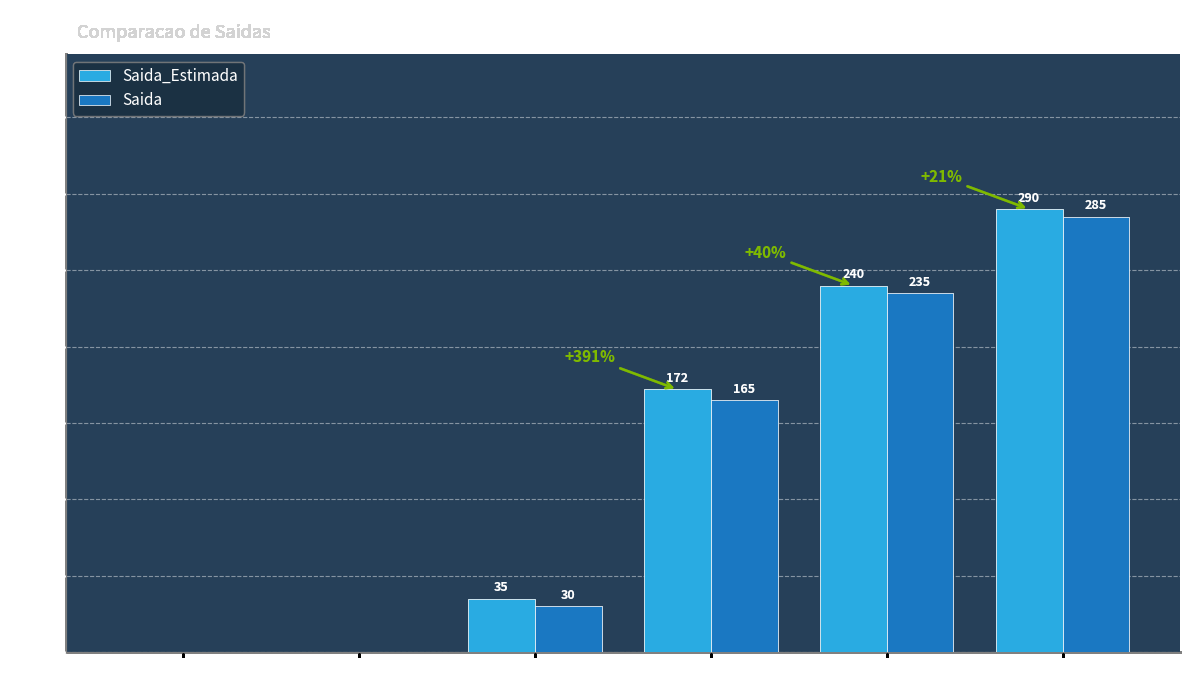

How many distinct data groups are displayed?

2